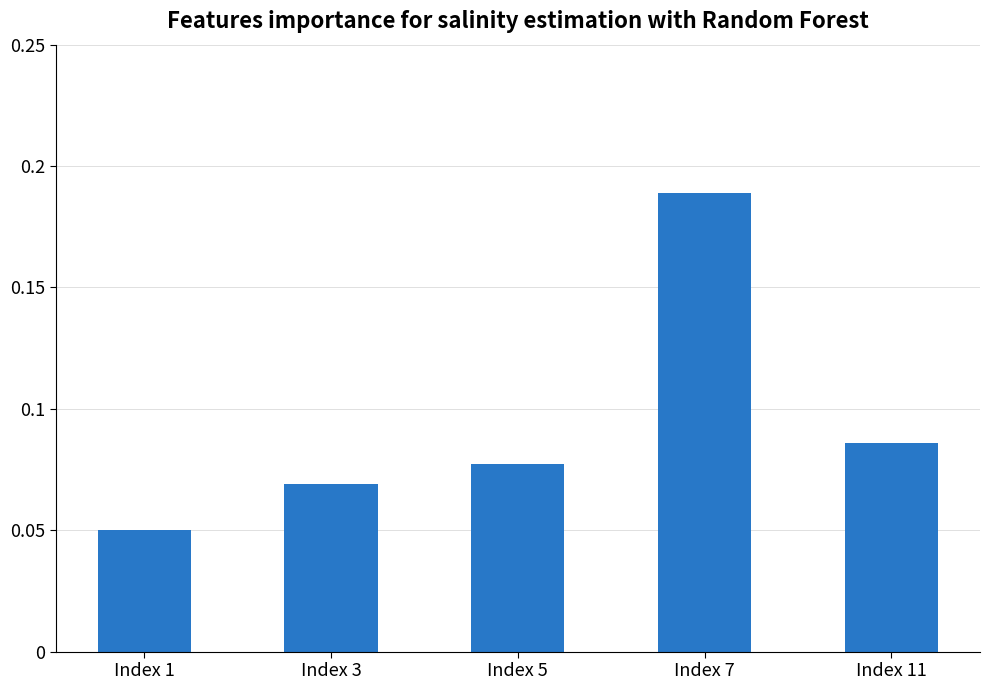

Is it true that the value at Index 7 is 0.1?

False